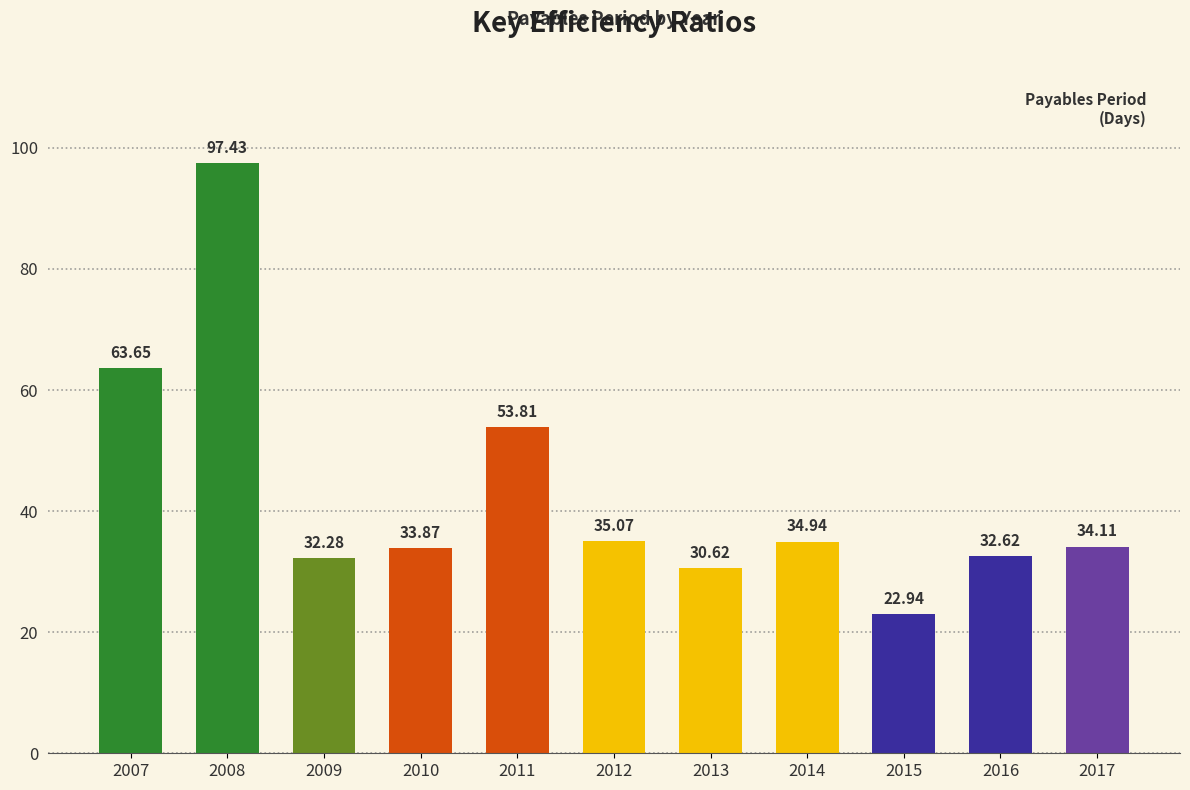

What is the average value?

42.8